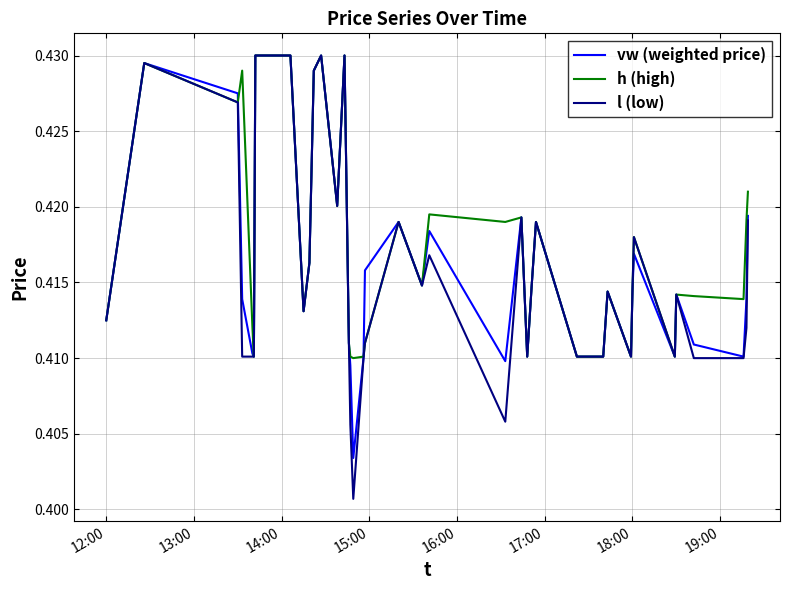

Does the chart have visible grid lines?

Yes